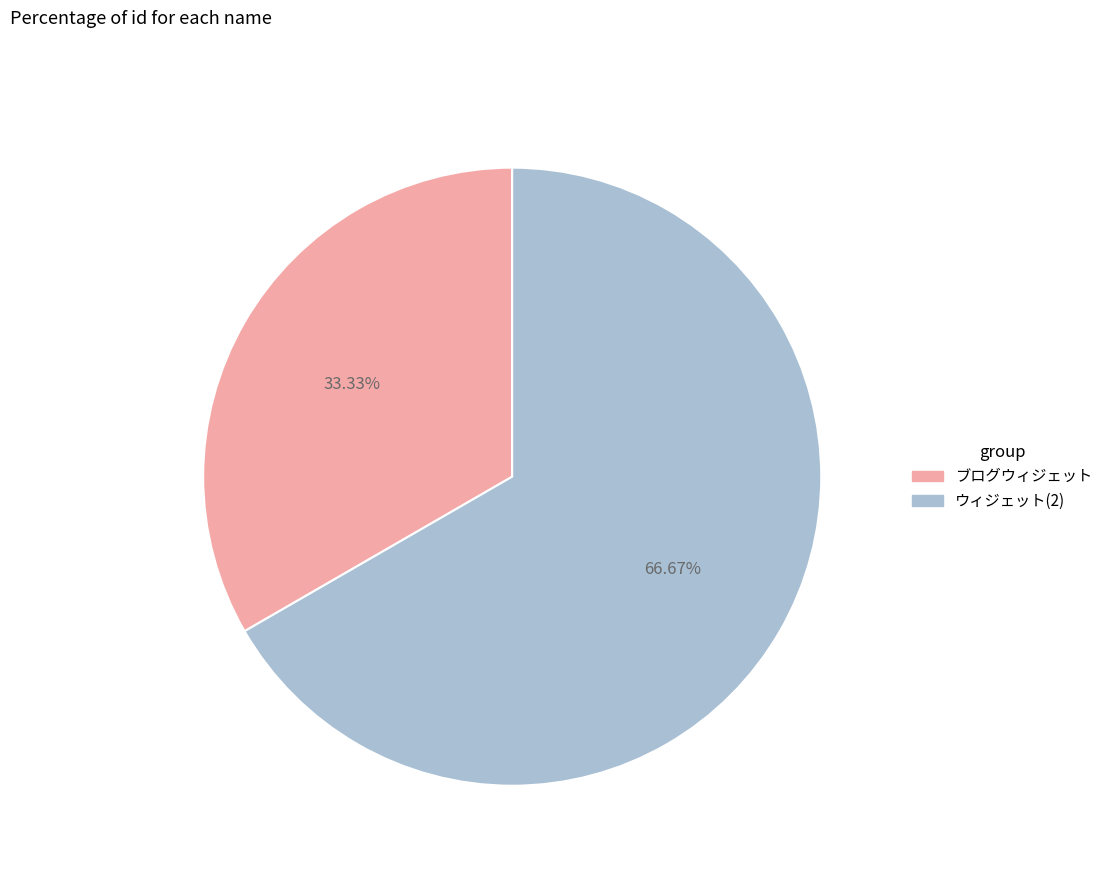

What is the ratio of the value at ブログウィジェット to the value at ウィジェット(2)?

0.5